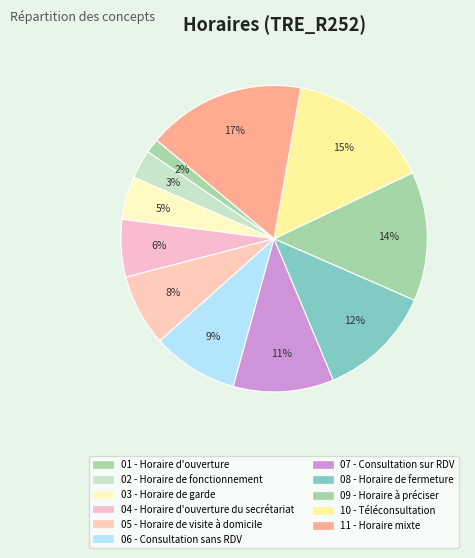

Count the number of slices in the pie.

11